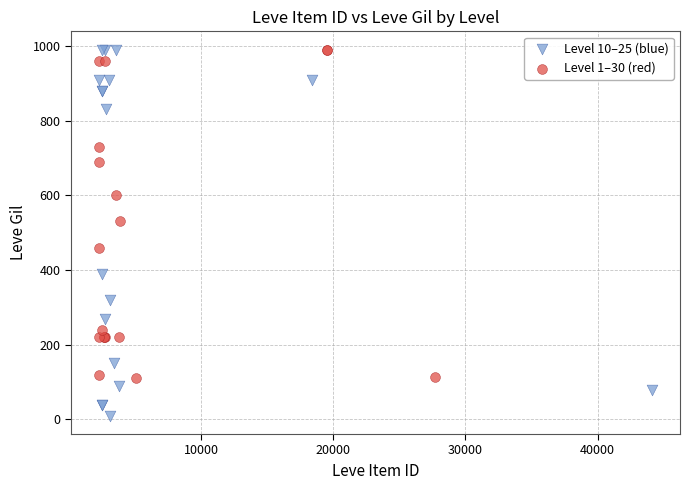

Which series has the widest spread of Y values?

Level 10–25 (blue)